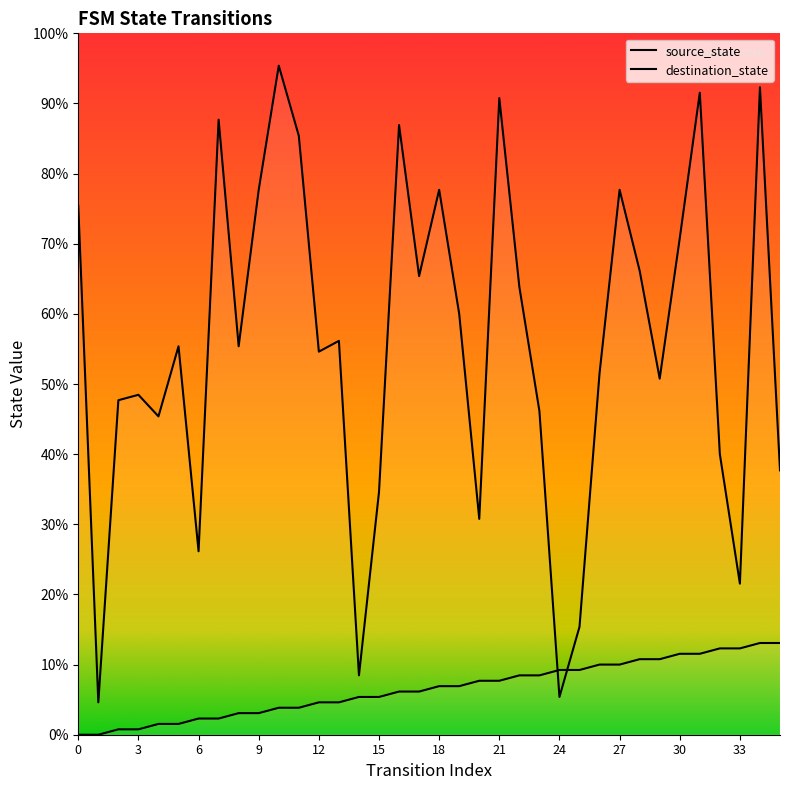

The destination_state series shows 49 at 35. True or false?

True